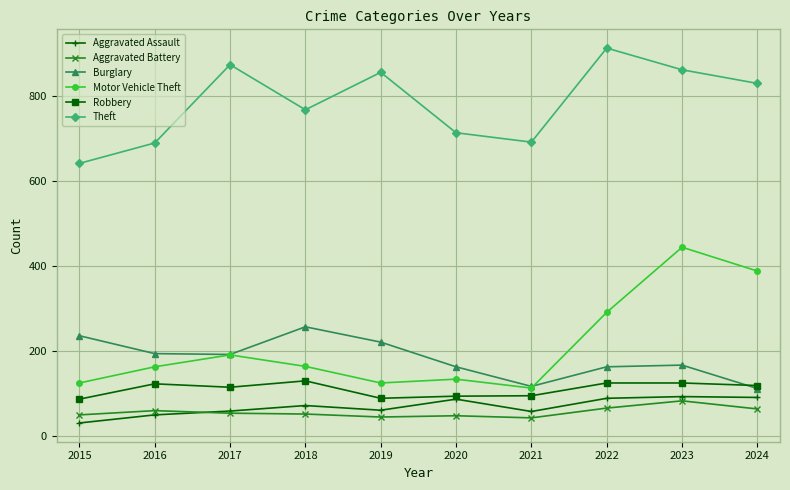

Where is Motor Vehicle Theft nearest to the value 278?

2022